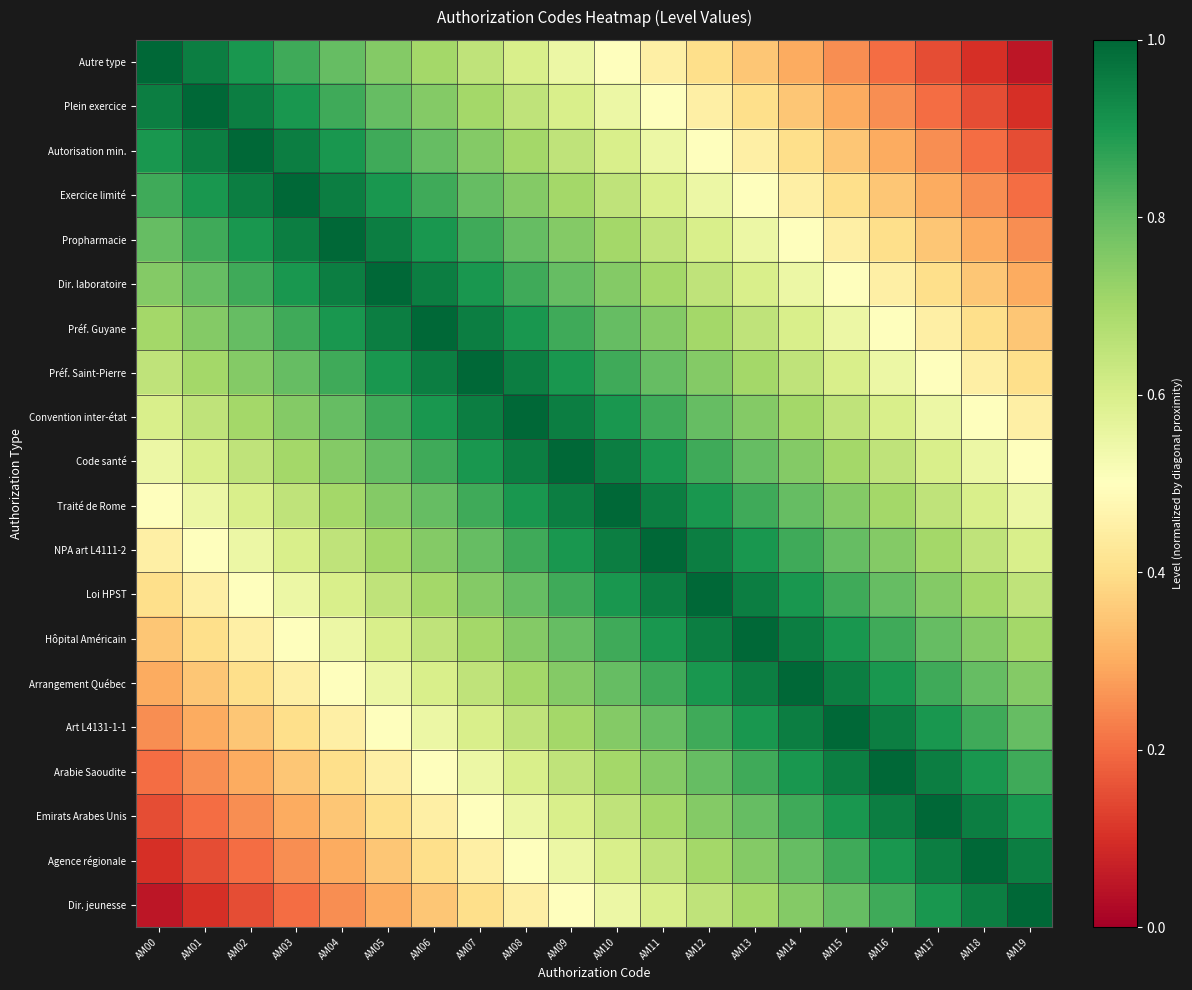

Rank the series by their maximum value, from highest to lowest.

Autre type, Plein exercice, Autorisation min., Exercice limité, Propharmacie, Dir. laboratoire, Préf. Guyane, Préf. Saint-Pierre, Convention inter-état, Code santé, Traité de Rome, NPA art L4111-2, Loi HPST, Hôpital Américain, Arrangement Québec, Art L4131-1-1, Arabie Saoudite, Emirats Arabes Unis, Agence régionale, Dir. jeunesse